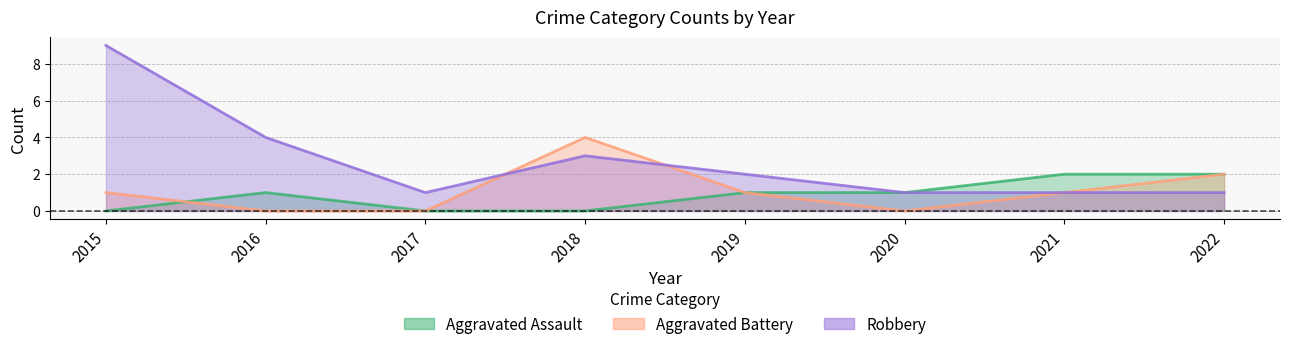

How many lines are shown in the chart?

3